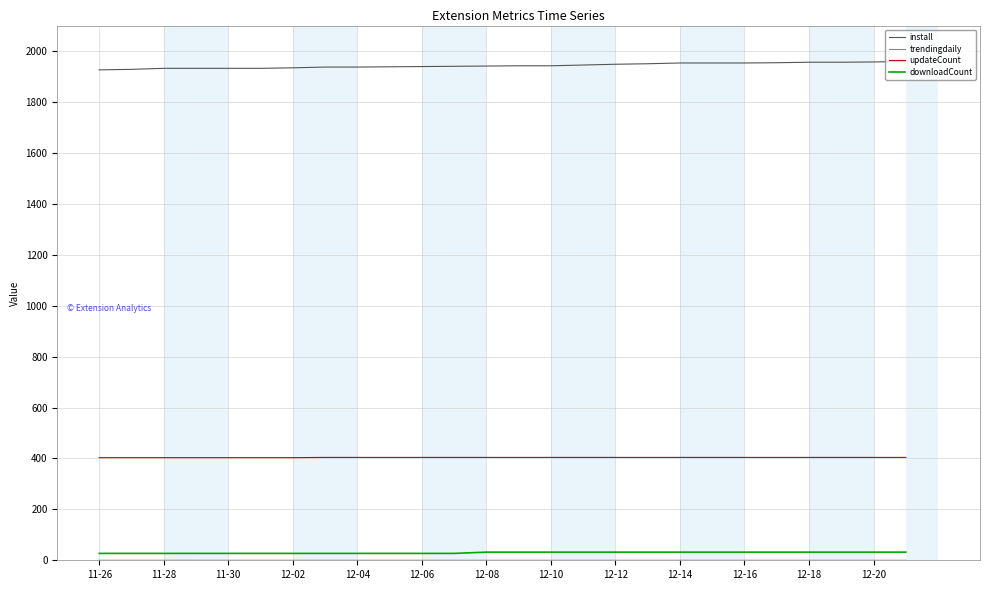

Which series has the largest total across all categories?

install